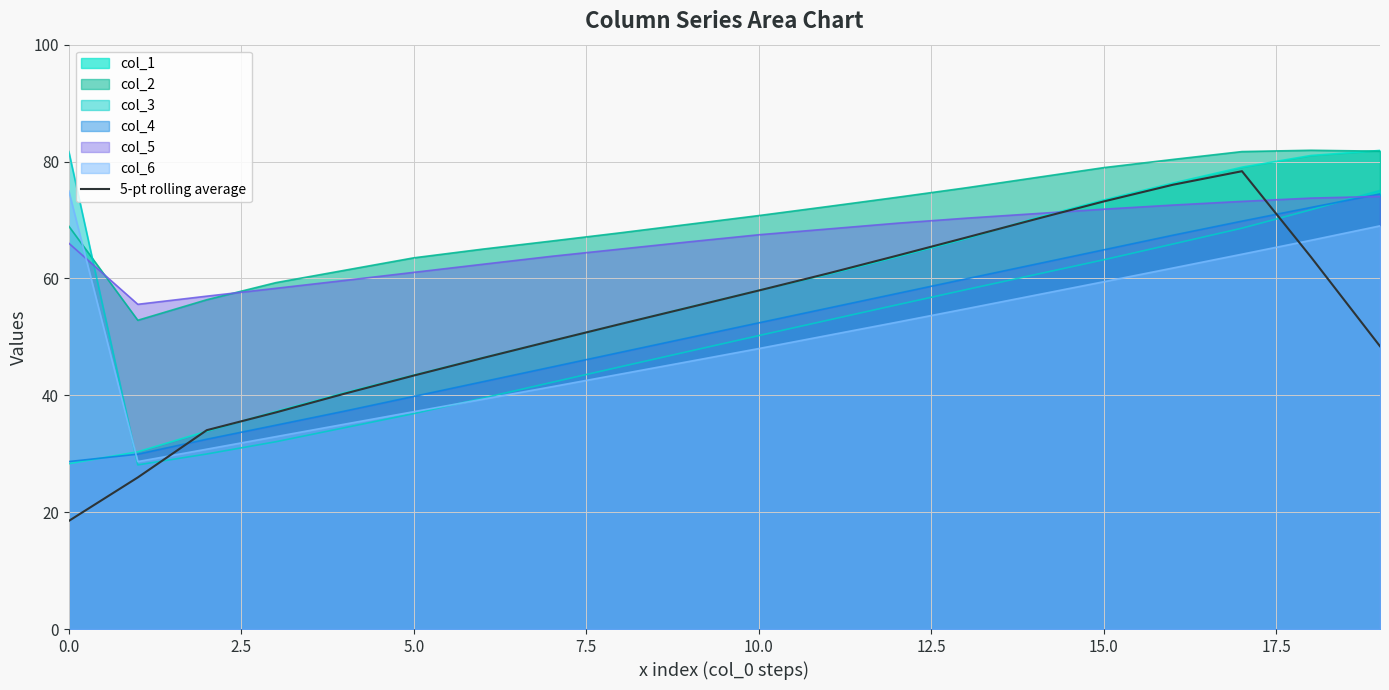

Reading left to right, list all the values displayed in this chart.

18.5	25.9	34.0	37.1	40.3	43.4	46.4	49.3	52.2	55.1	57.9	60.9	63.9	67.0	70.1	73.2	76.0	78.3	63.7	48.4